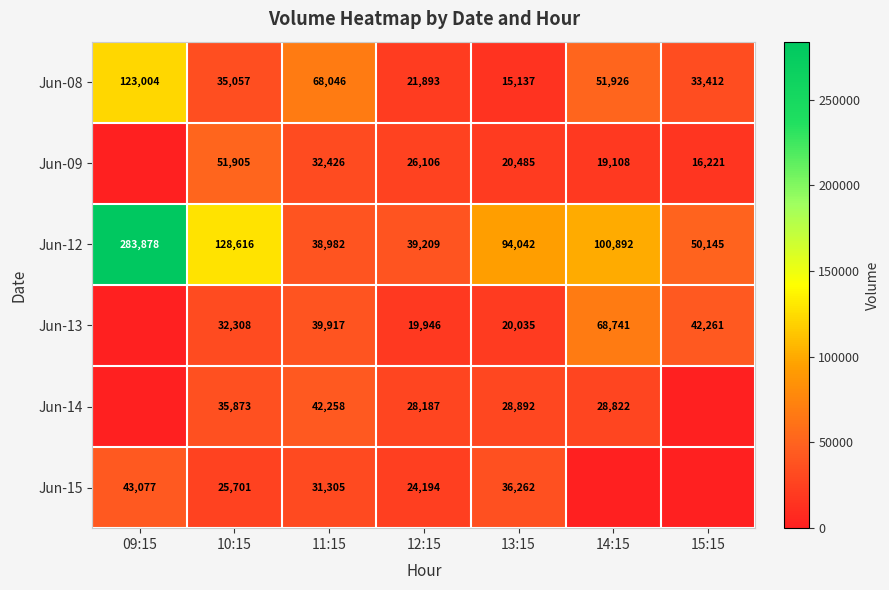

Is the value of Jun-13 at 14:15 greater than the value of Jun-15 at 13:15?

Yes